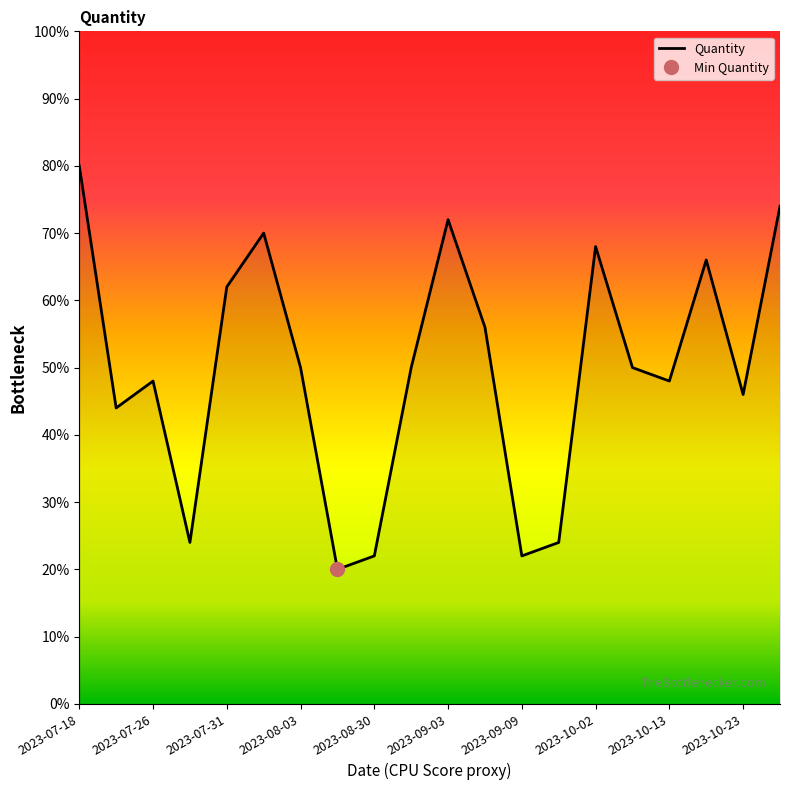

At which label does the data first exceed 50?

2023-07-18